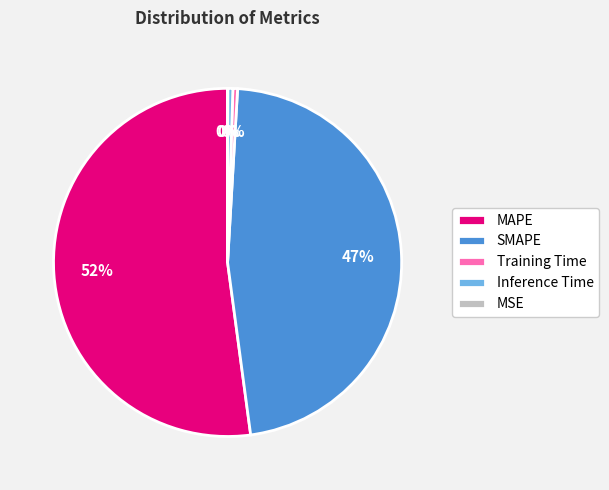

Which slice represents more than half of the pie?

MAPE